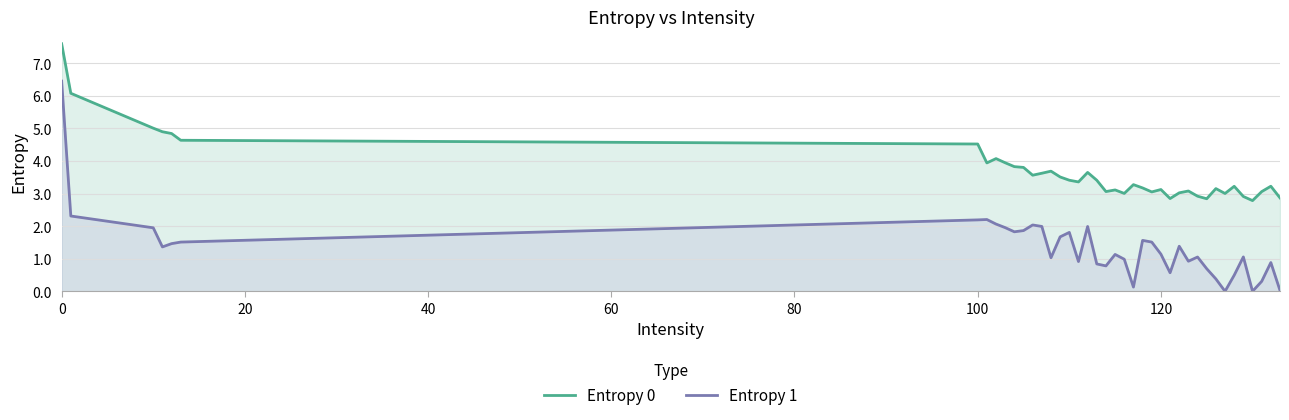

At how many categories does at least one series exceed 2?

40